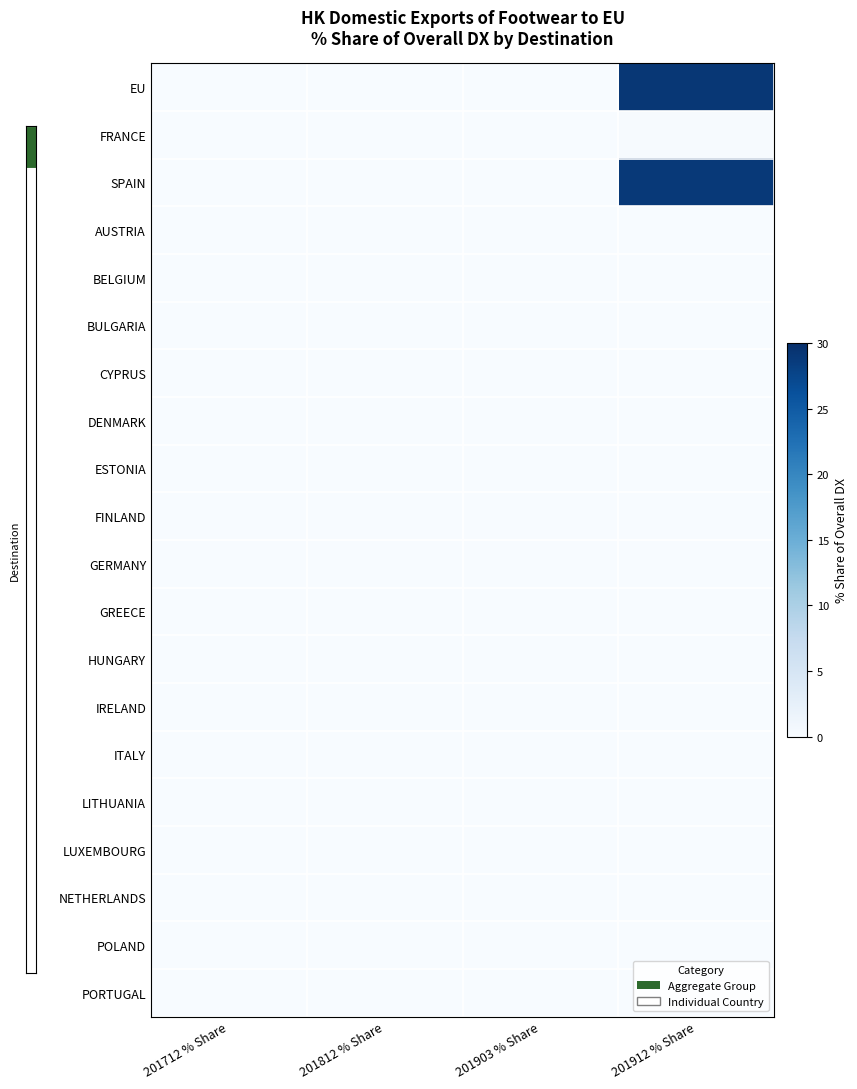

Between 201812 % Share and 201912 % Share, which series saw the biggest shift?

EU